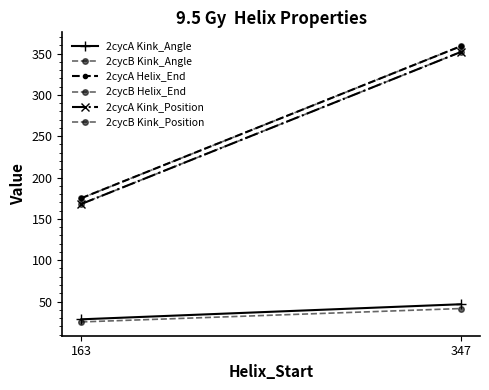

Which series changed the most between 163 and 347?

2cycA Helix_End